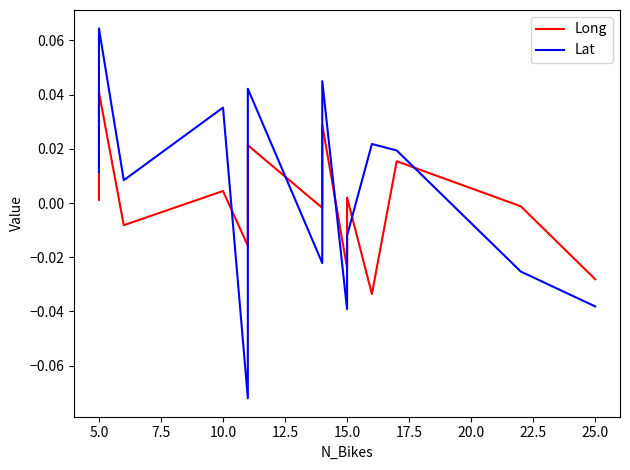

List the series in order of their peak value, lowest first.

Long, Lat